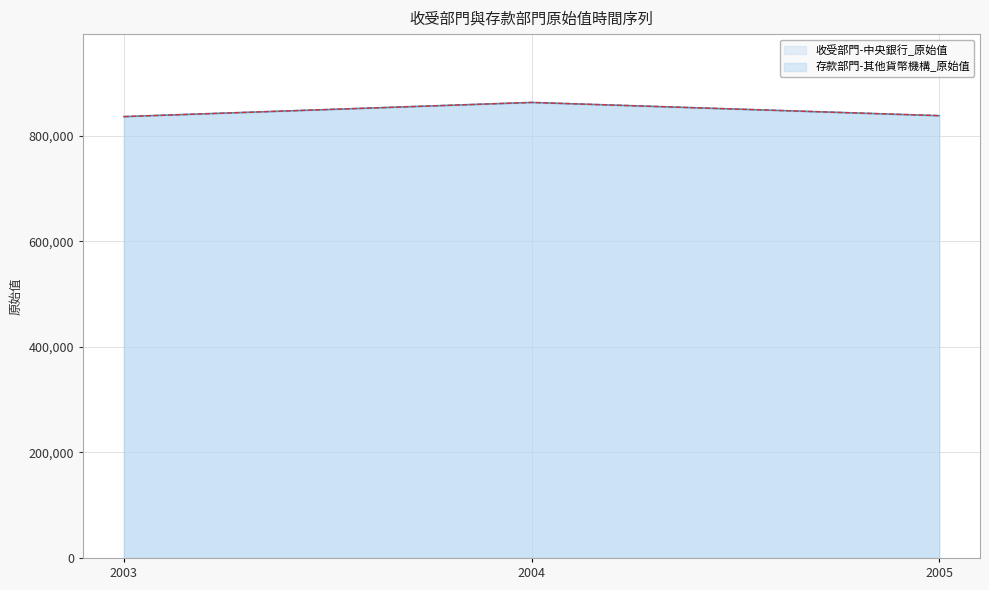

What is the sum of all 收受部門-中央銀行_原始值 values?

2536209